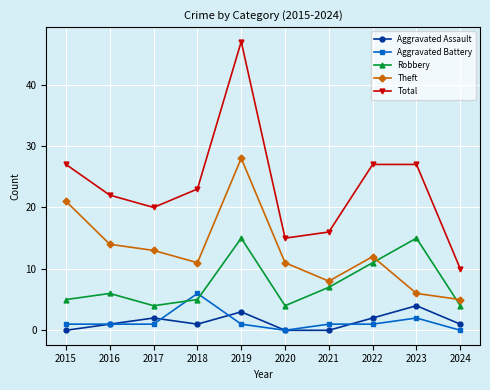

What is the maximum value shown in the chart?

47